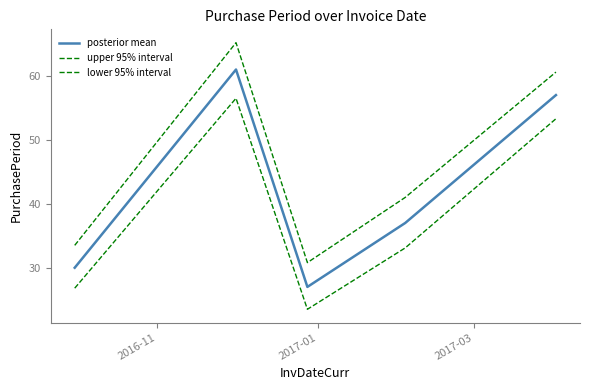

Does the chart display data point markers on the line(s)?

No